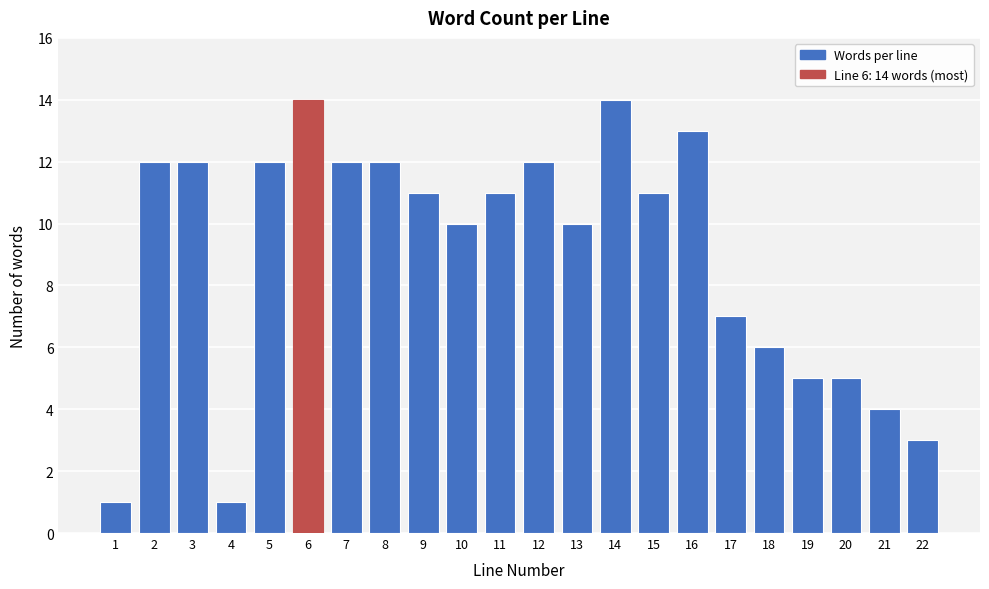

Reading right to left, list all the values displayed in this chart.

22=3	21=4	20=5	19=5	18=6	17=7	16=13	15=11	14=14	13=10	12=12	11=11	10=10	9=11	8=12	7=12	6=14	5=12	4=1	3=12	2=12	1=1